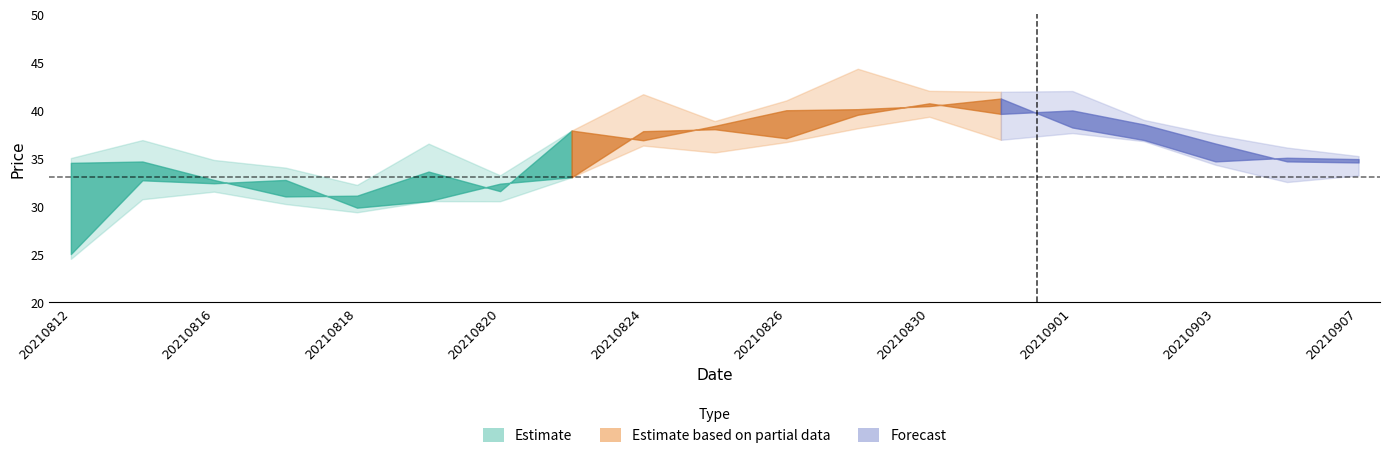

The value of low at close is 19.9. True or false?

False